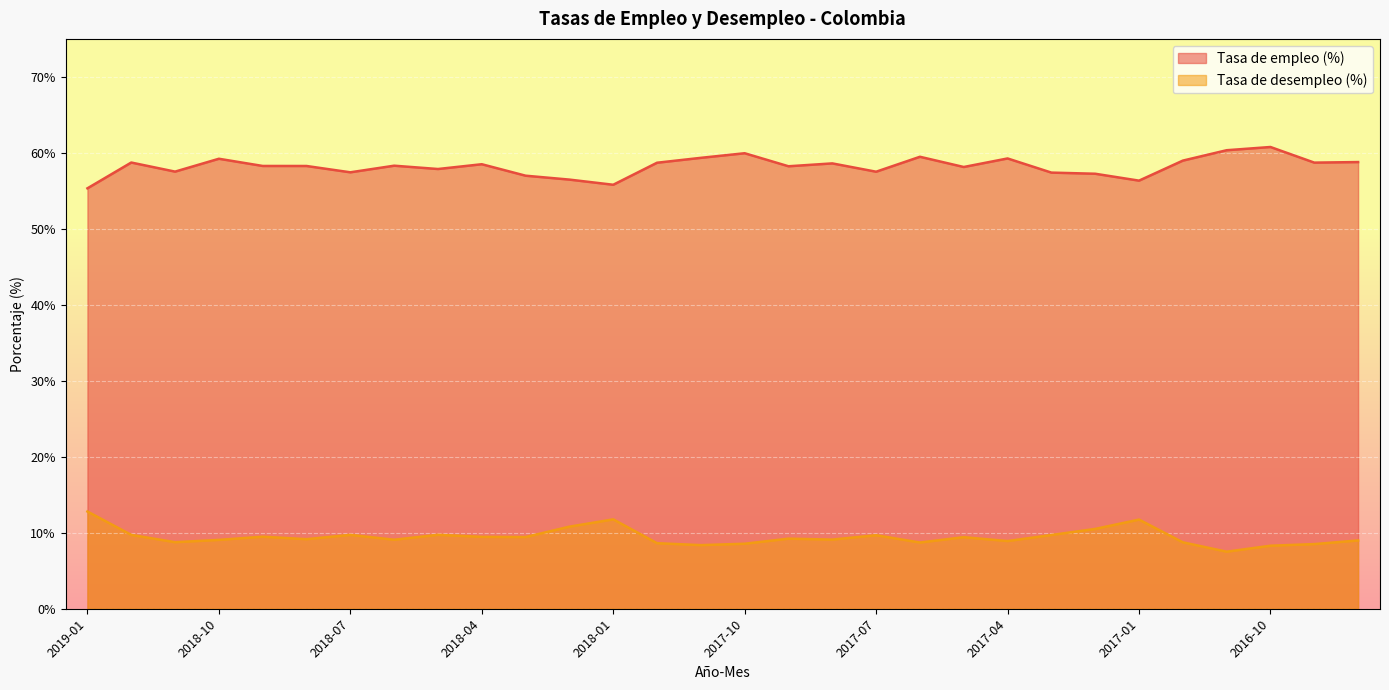

True or false: Tasa de desempleo (%) has a value of 9.7 at 2018-07.

True